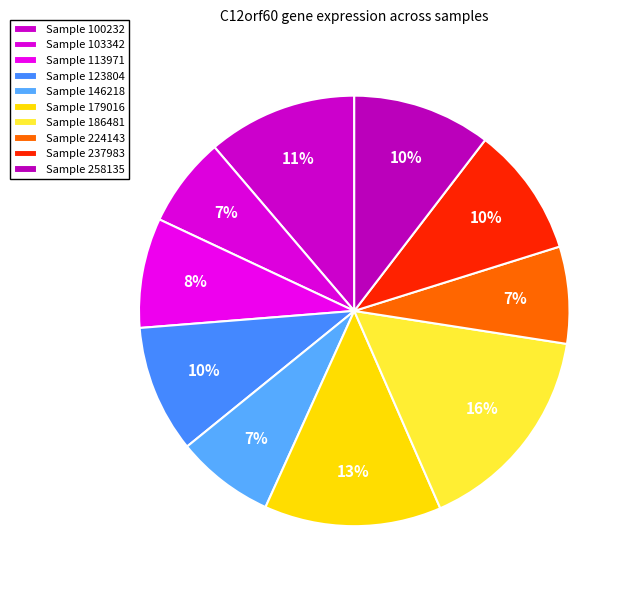

How many segments does this pie chart have?

10